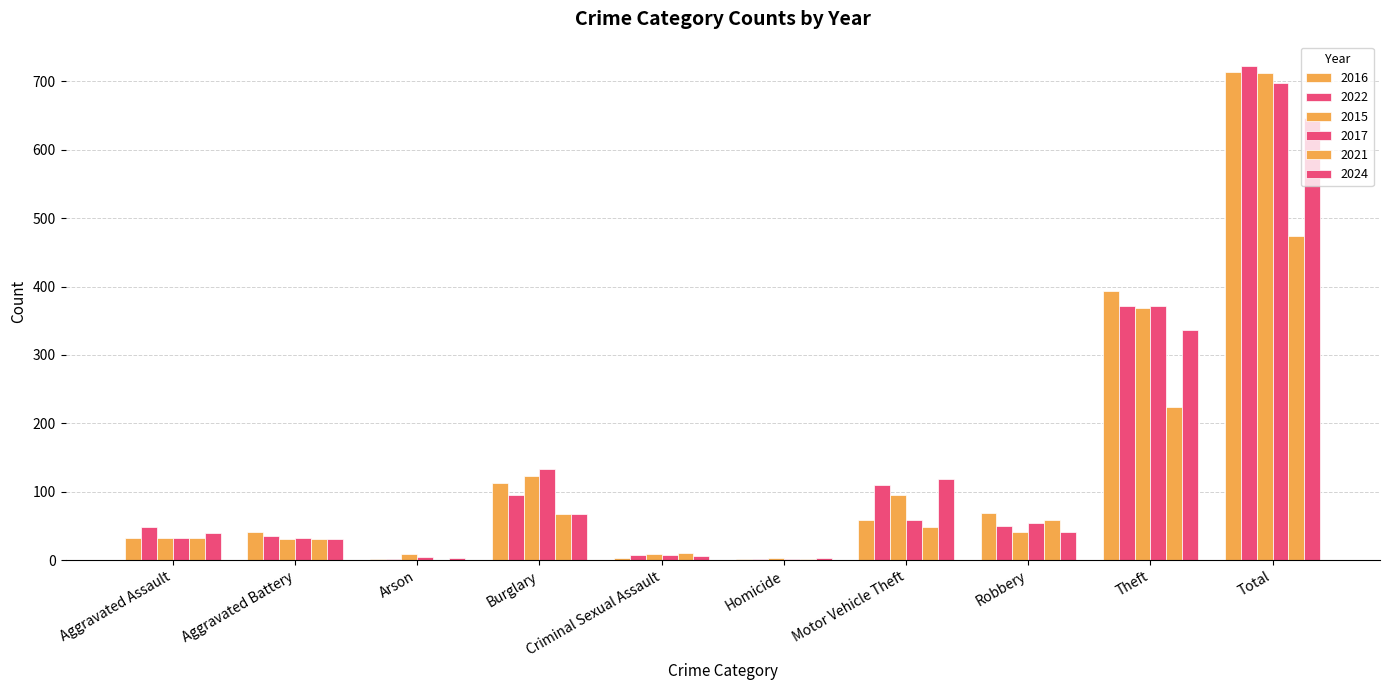

How many distinct data groups are displayed?

6